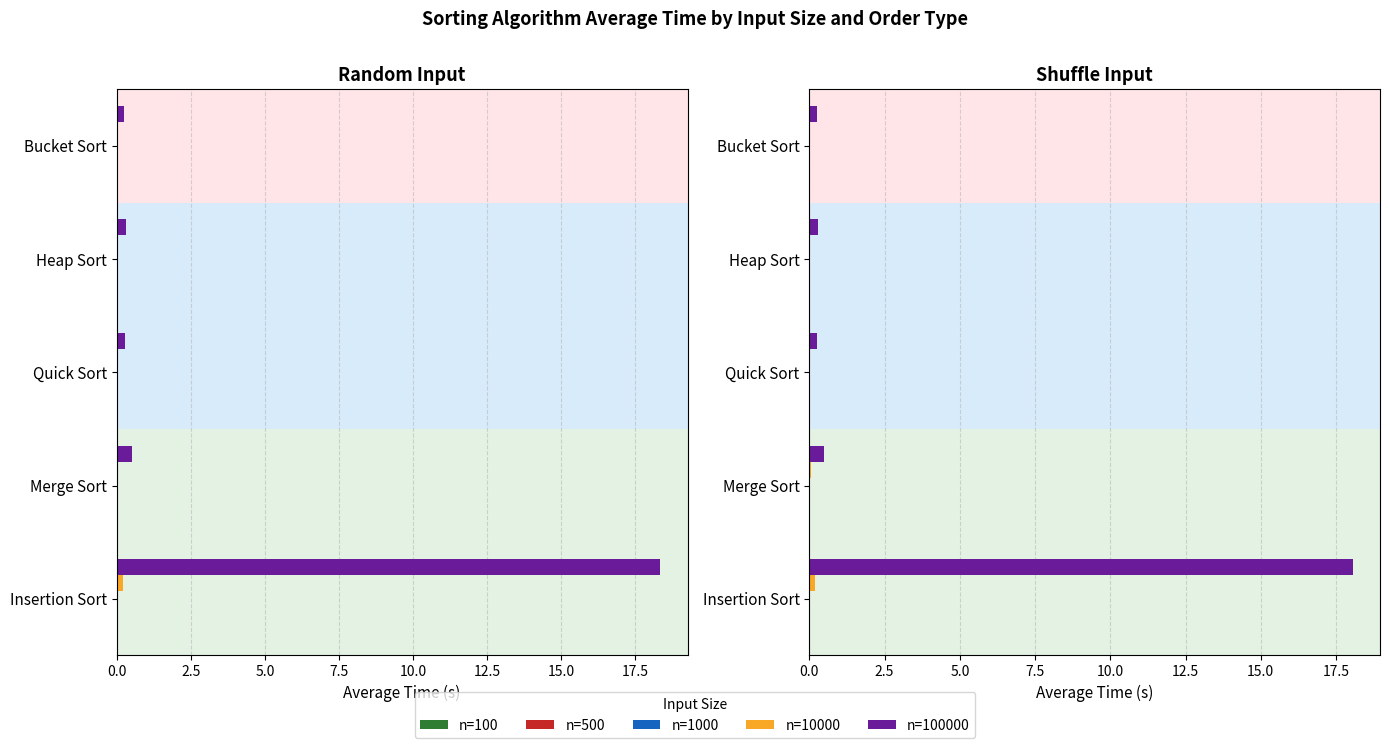

How many bars are there in total?

25